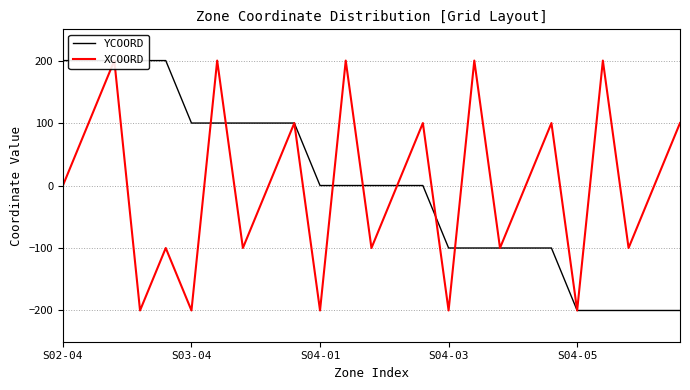

How many intersections are there between YCOORD and XCOORD?

6